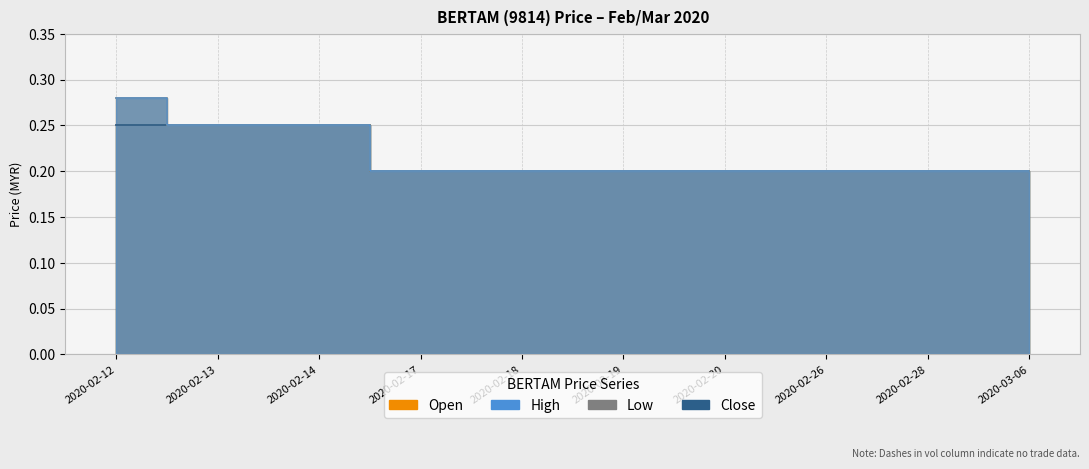

True or false: high and open cross at least once.

False